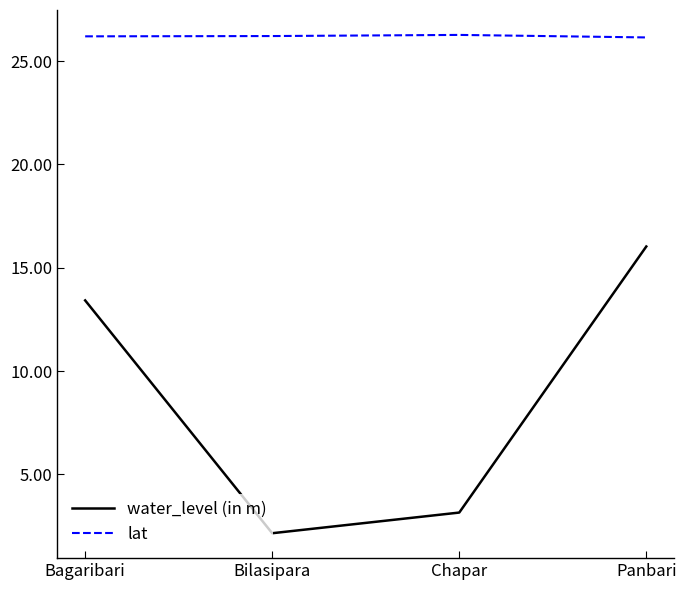

What is the total value across all series at Bilasipara?

28.4